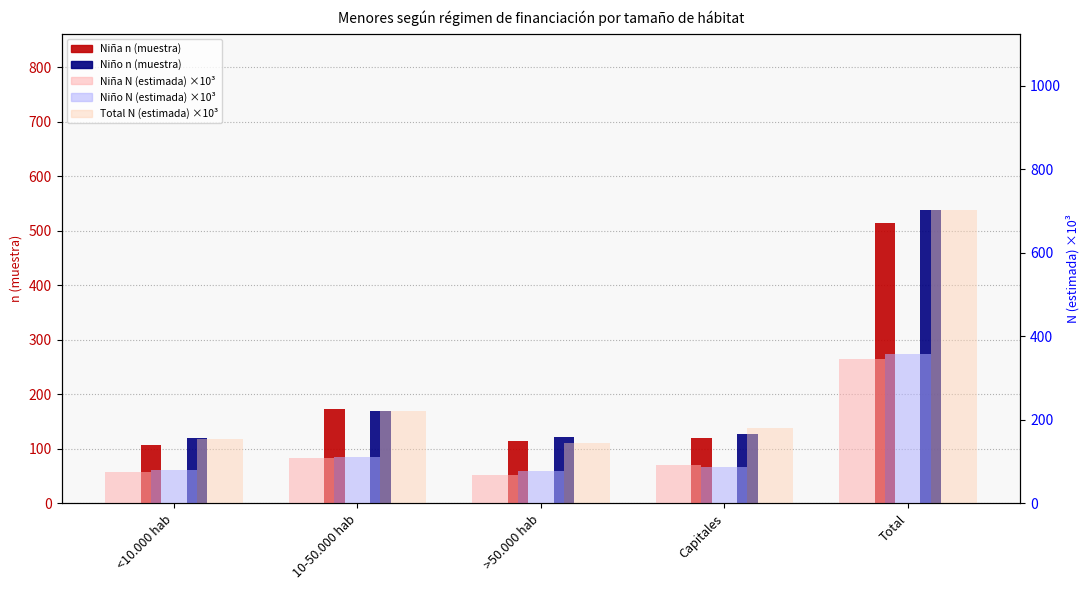

Are the bars grouped side by side (vs. stacked)?

Yes